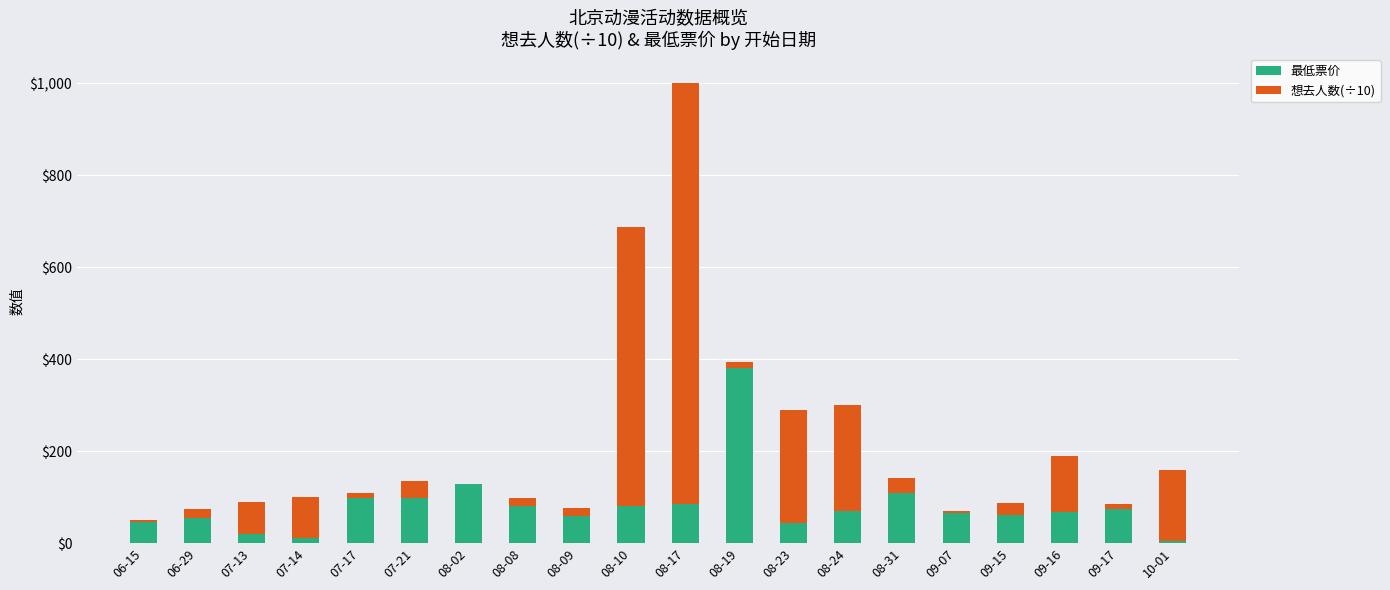

What is the sum of all 最低票价 values?

1634.0